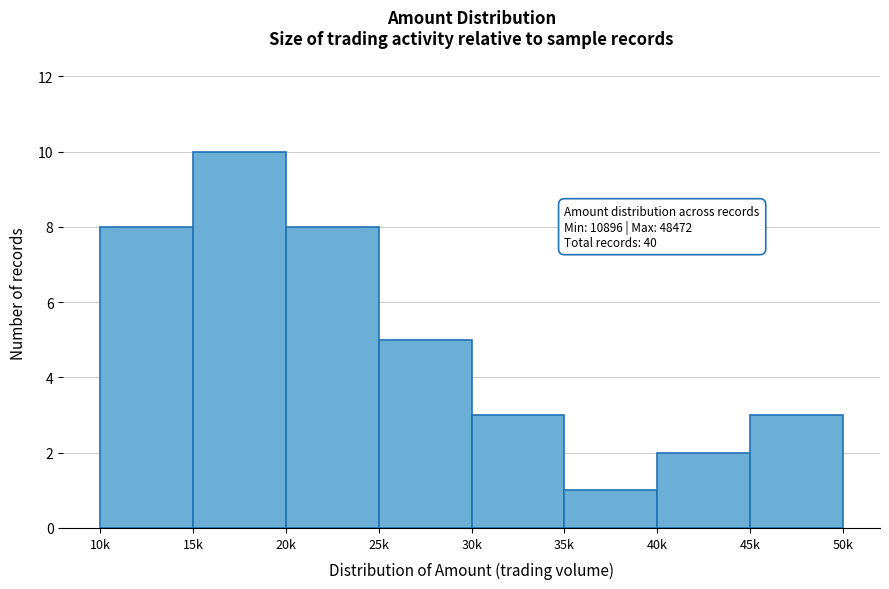

Reading left to right, what are all the values shown in this chart?

10k=8	15k=10	20k=8	25k=5	30k=3	35k=1	40k=2	45k=3